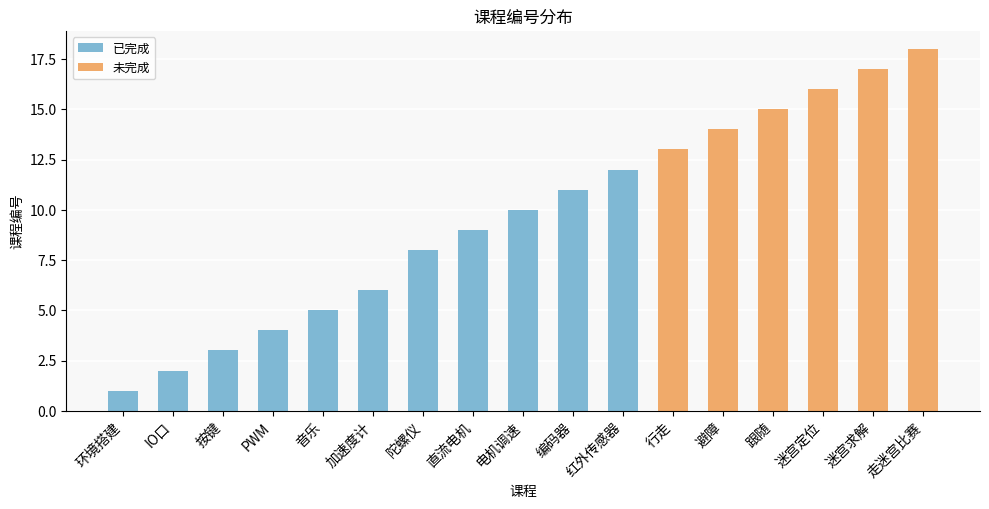

Read the 已完成 value at 加速度计.

6